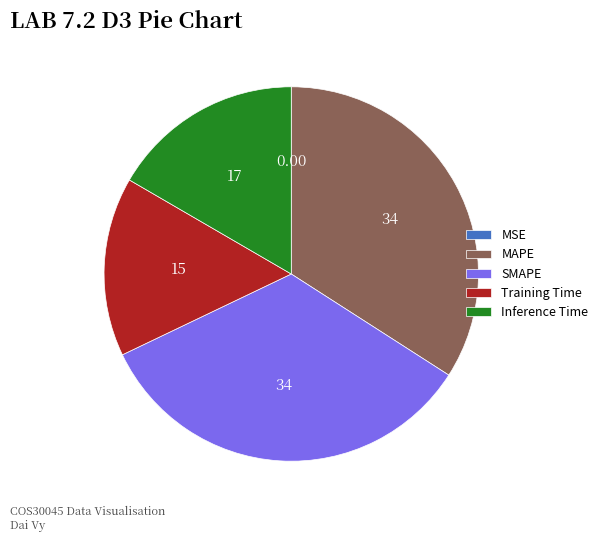

Is the sum of SMAPE and MAPE greater than half?

Yes